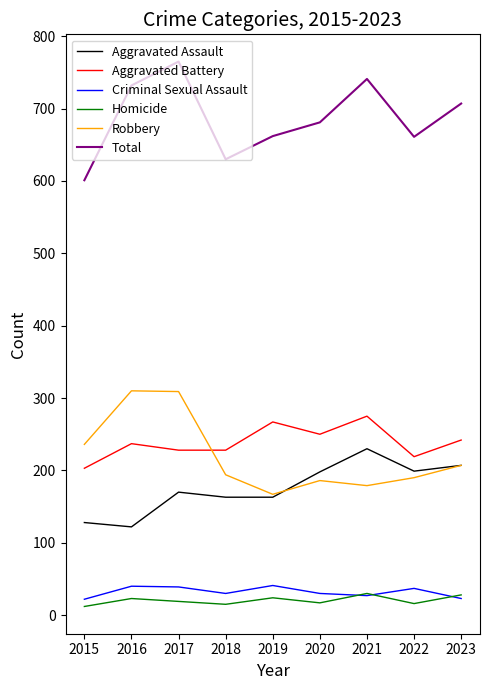

What is the lowest value of the Aggravated Battery series?

203